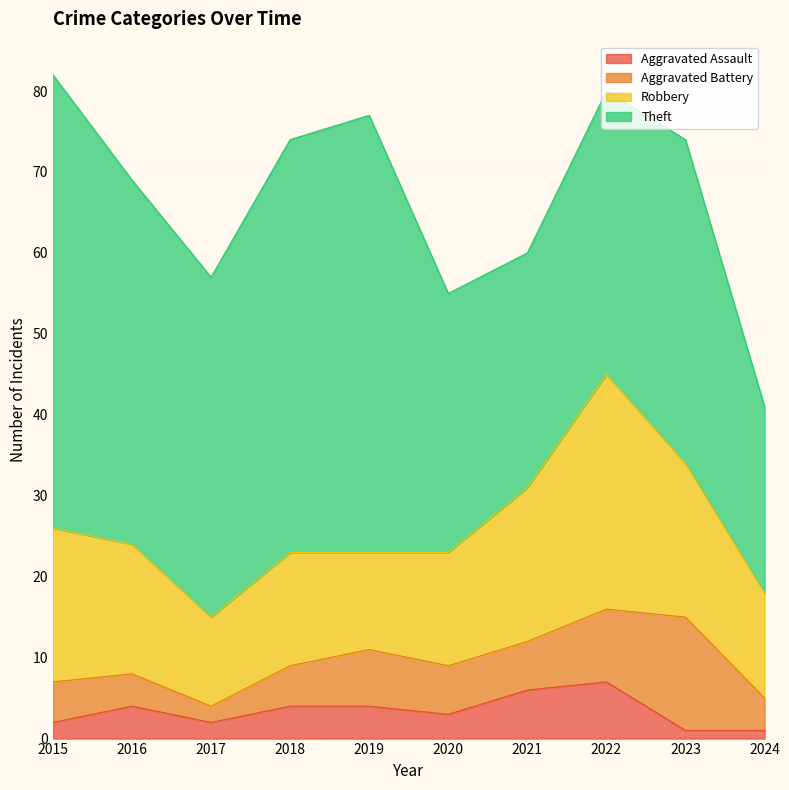

Which label corresponds to the largest value in the chart?

2015